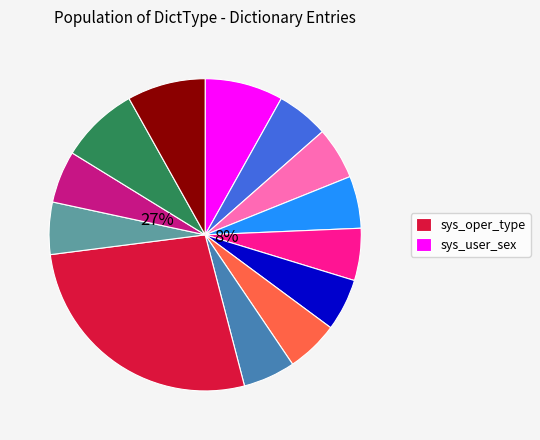

Is there any slice that represents more than half of the pie?

No